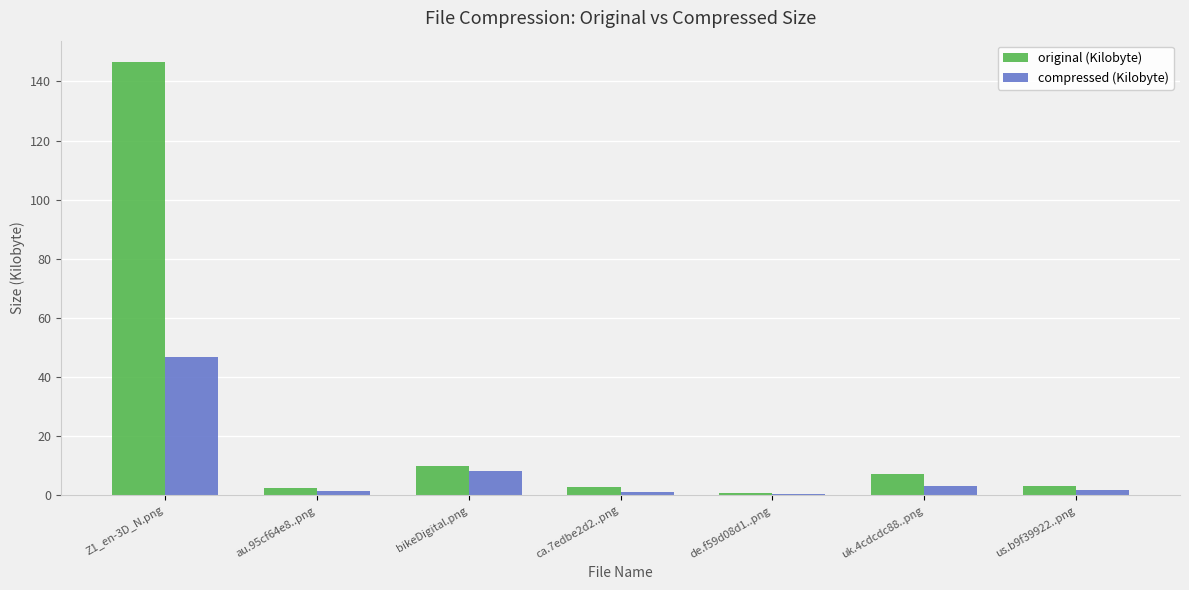

Rank the series by their maximum value, from lowest to highest.

compressed (Kilobyte), original (Kilobyte)